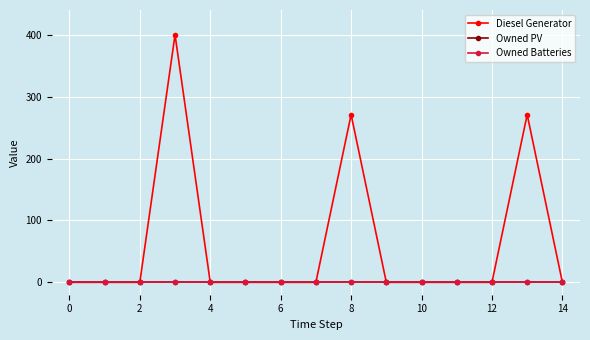

Does the chart have visible grid lines?

Yes